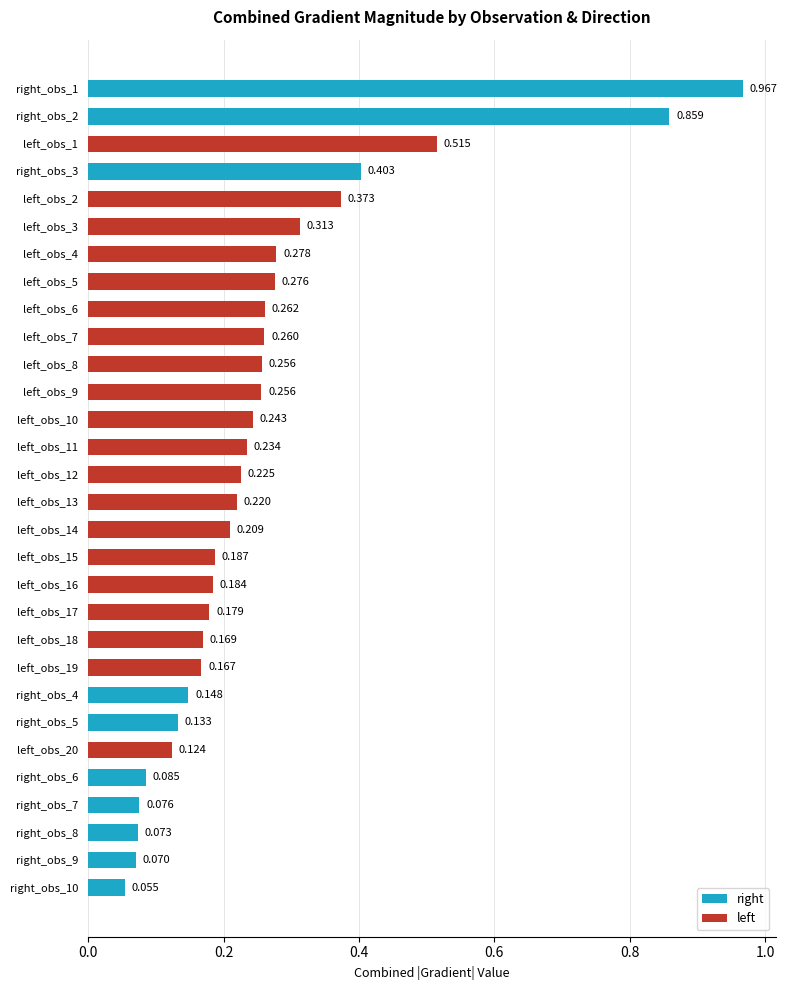

Are the bars horizontal?

Yes